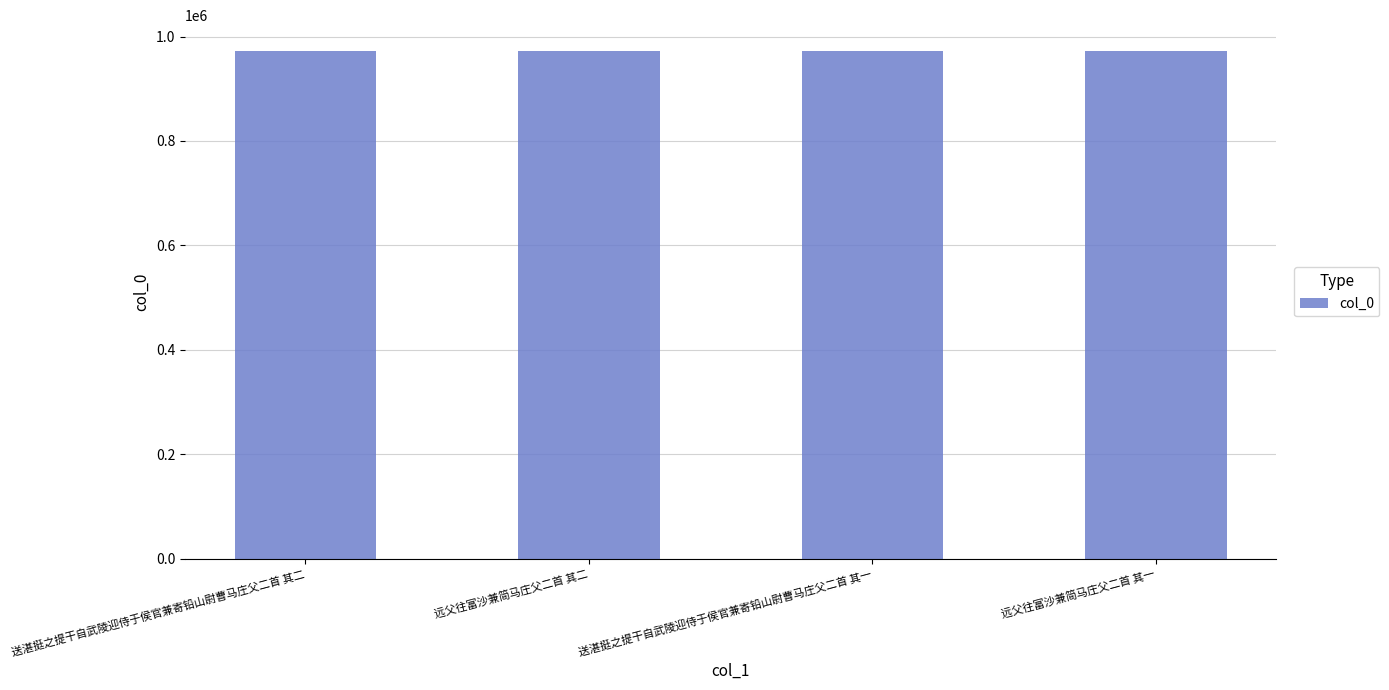

How many series are shown in this chart?

1